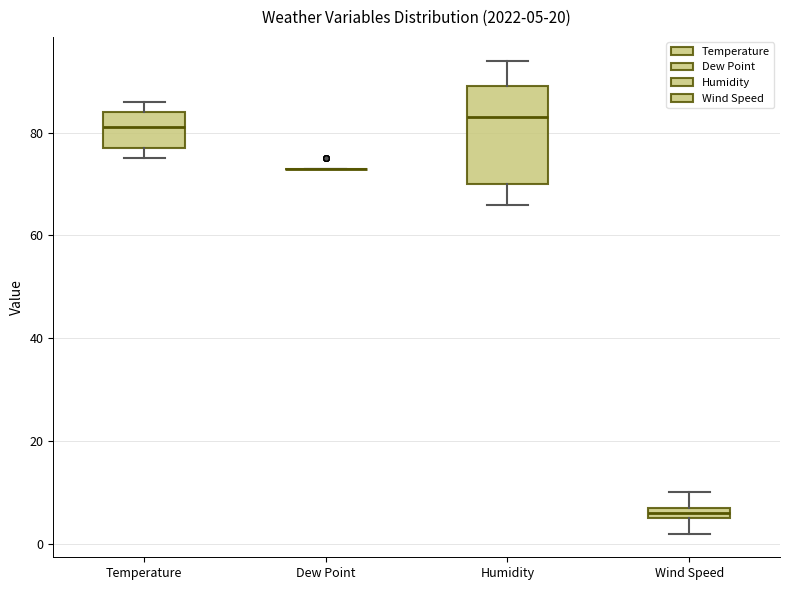

Which box is the tallest, from its lower edge to its upper edge?

Humidity